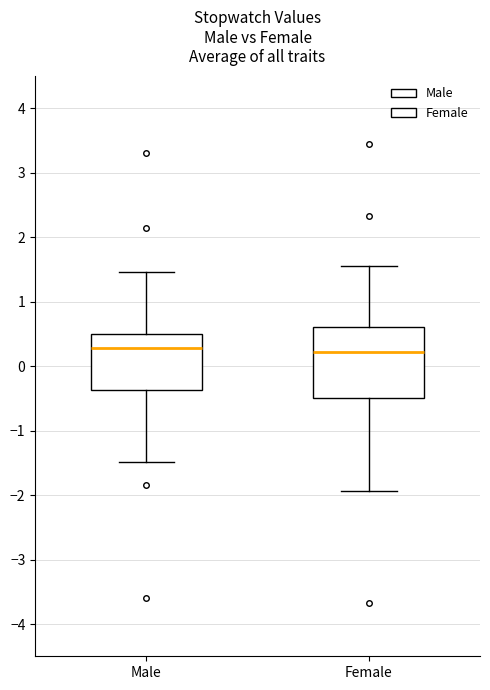

Reading left to right, read every box against the y-axis: the position of its median line, the range the box covers, and the ends of its whiskers. The values are not printed on the chart, so give them approximately, as read against the axis.

Male: median 0.3, box -0.4 to 0.5, whiskers -1.5 to 1.5
Female: median 0.2, box -0.5 to 0.6, whiskers -1.9 to 1.6